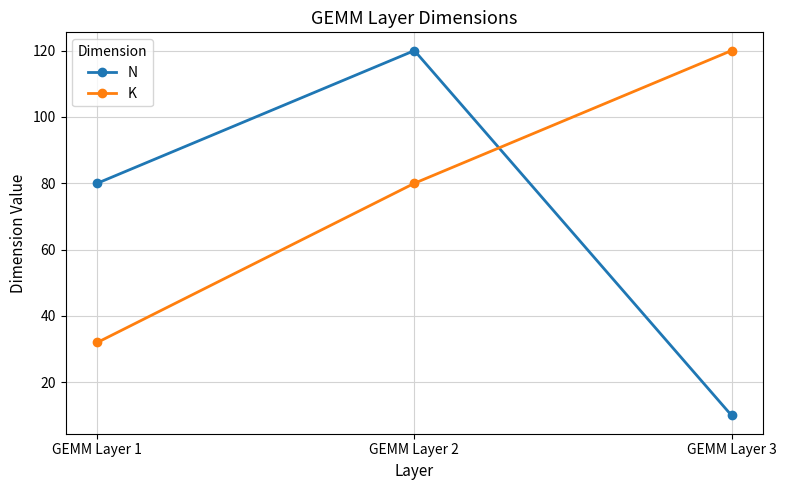

What is the difference between the maximum and second lowest values in the K series?

40